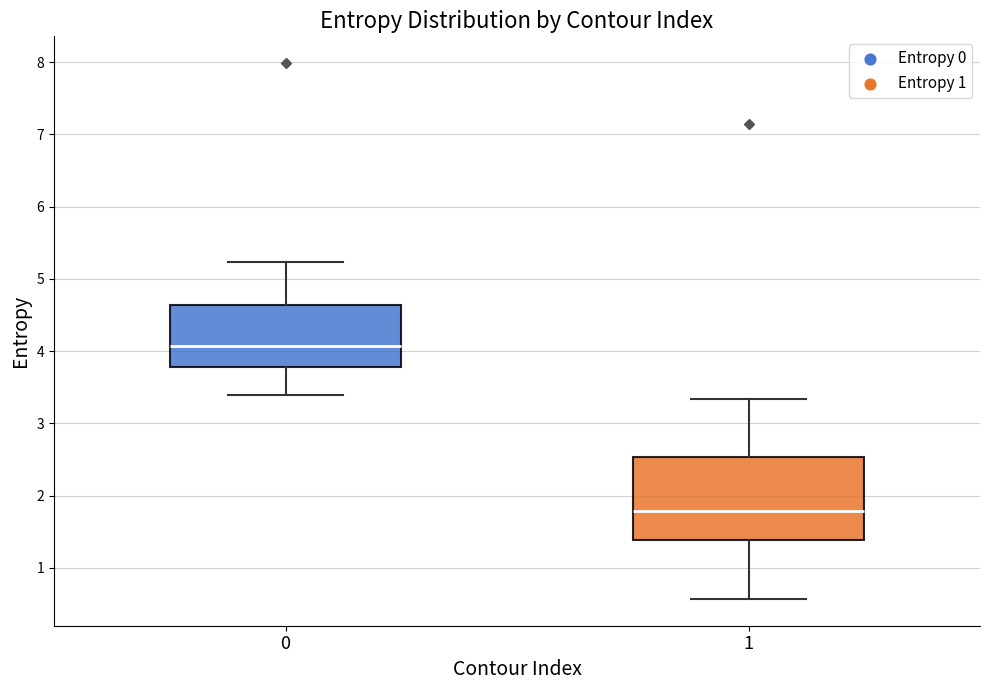

Comparing the boxes themselves (not the whiskers), which one is the tallest?

1